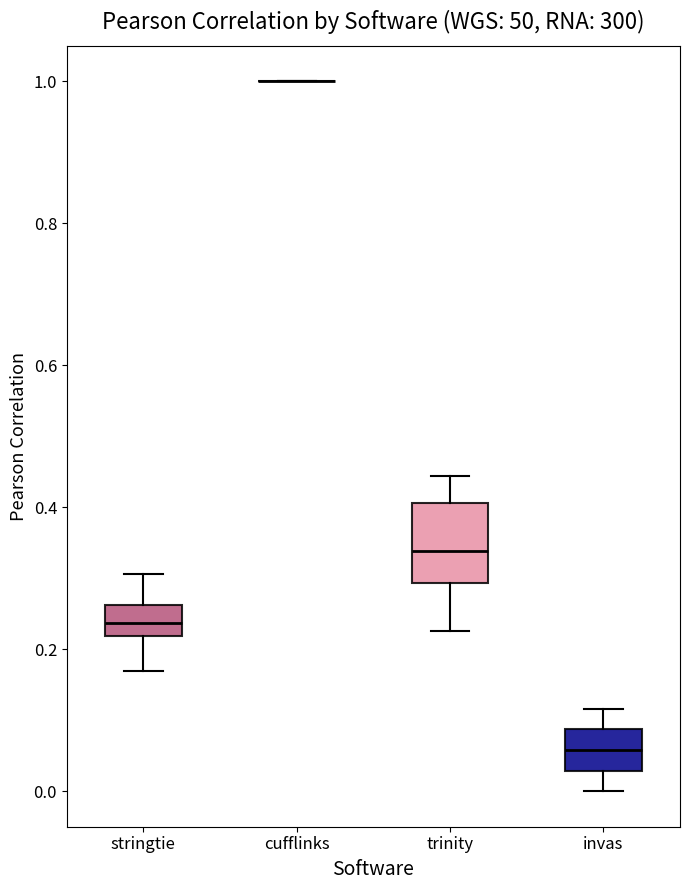

Which box is the tallest, from its lower edge to its upper edge?

trinity